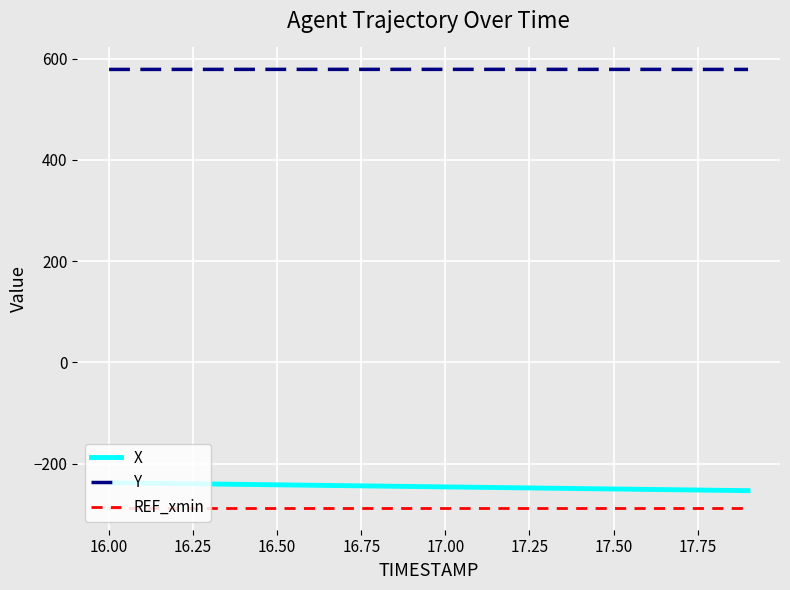

What is the average value of the REF_xmin series?

-287.4